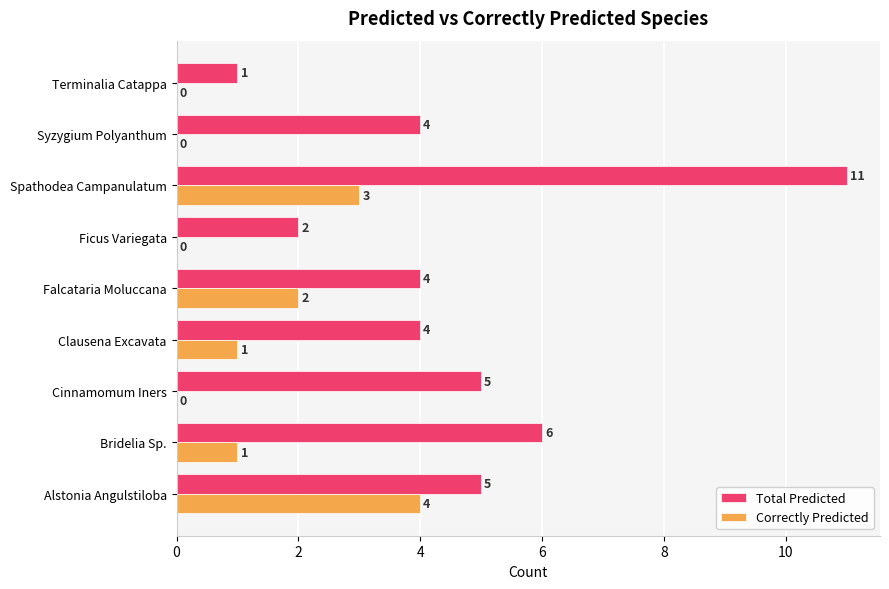

Which series has the largest total across all categories?

Total Predicted